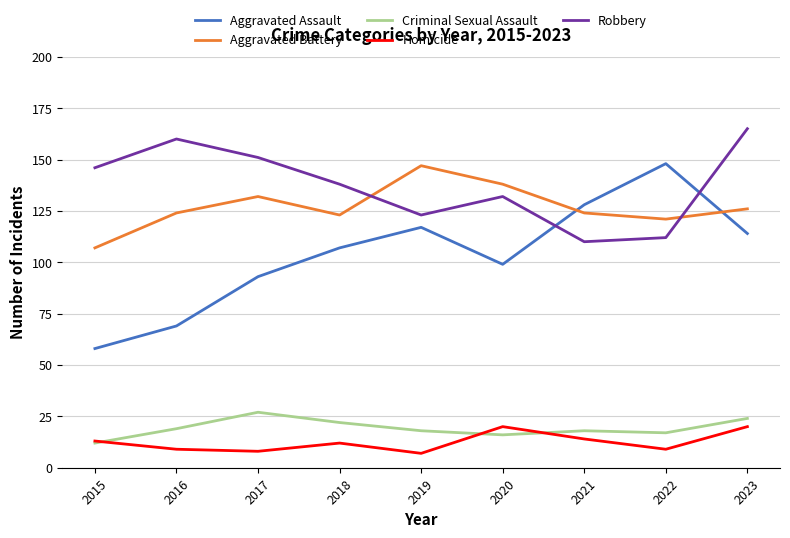

What is the approximate value of Aggravated Assault at 2020?

99